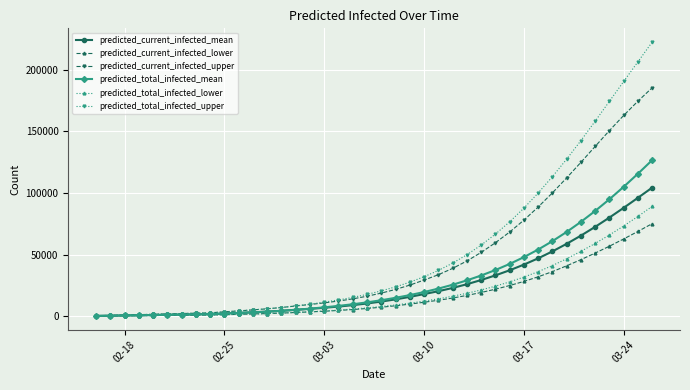

How many data points does each series have?

40